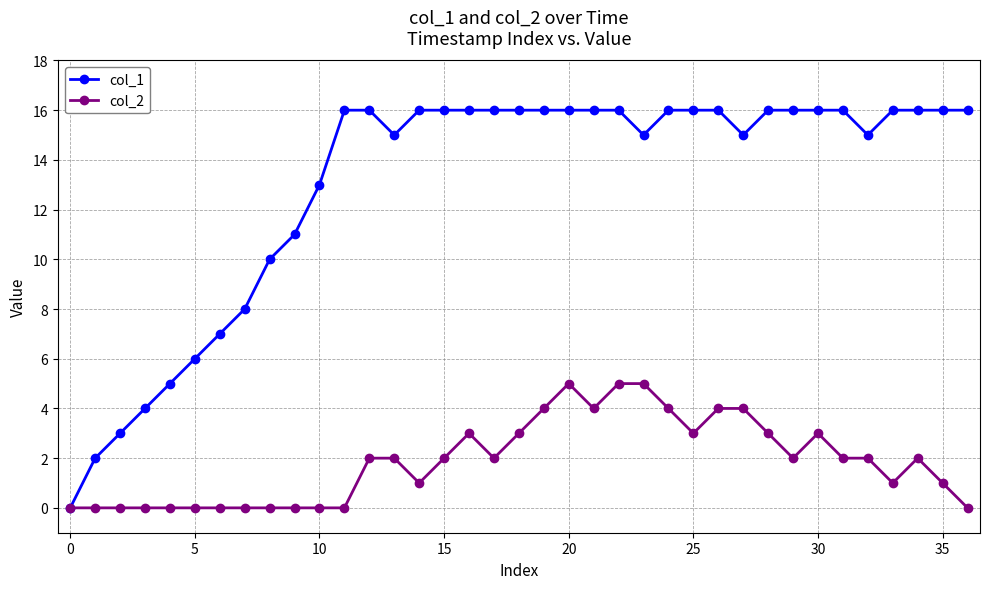

What is the average value of the col_1 series?

13